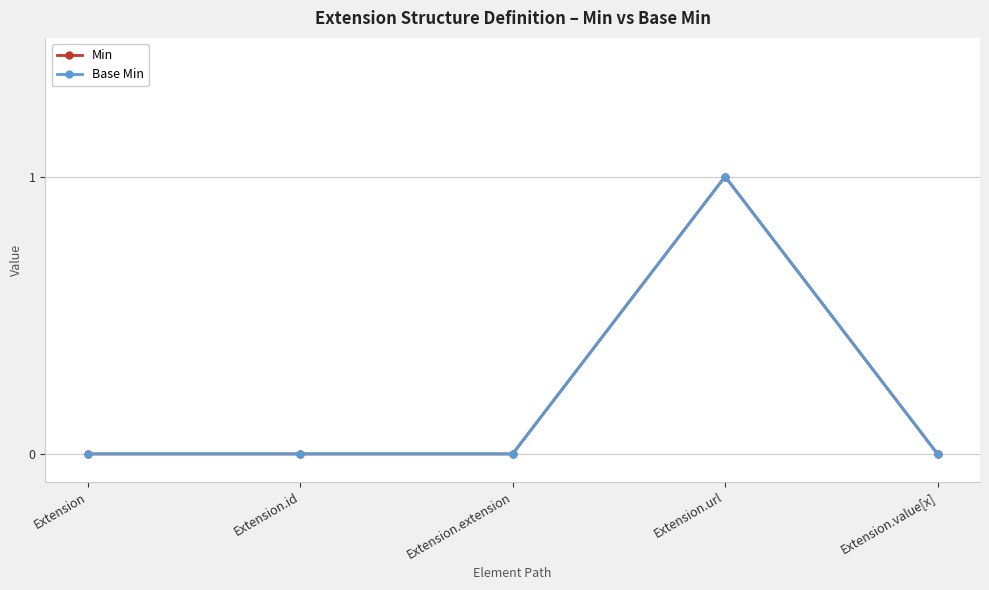

What is the label of the 2nd point from the left?

Extension.id